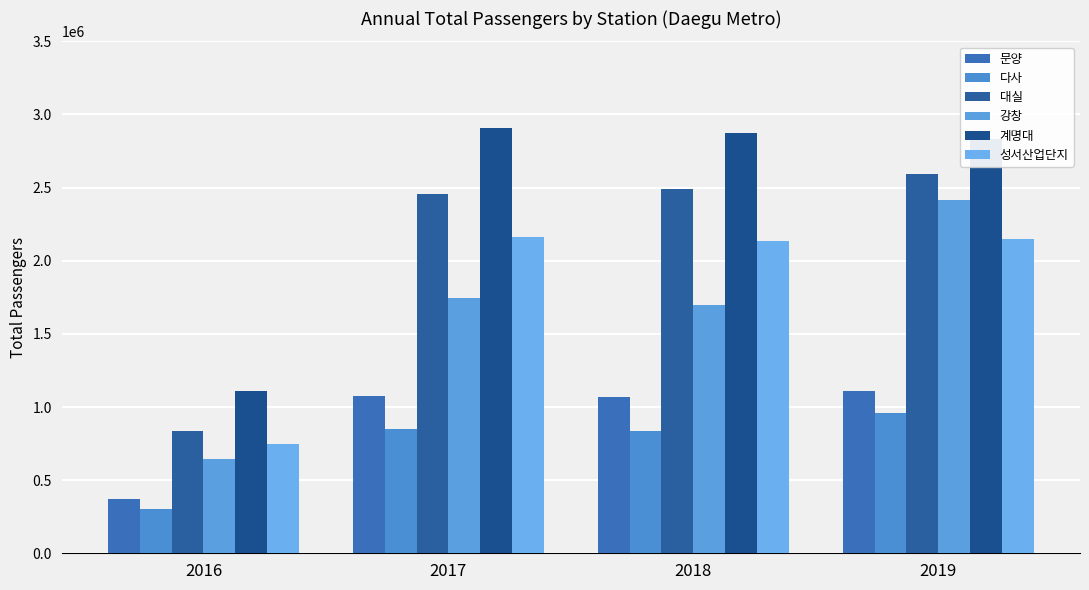

The value of 문양 at 2016 is 370311. True or false?

True